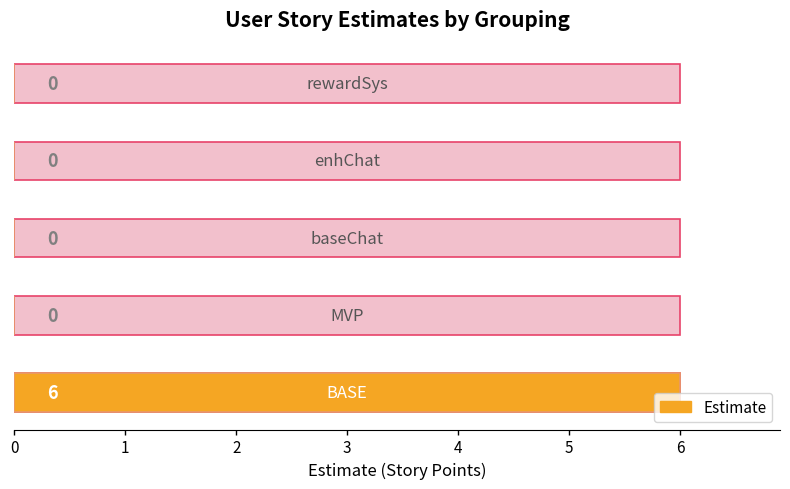

Does the chart contain any negative values?

No